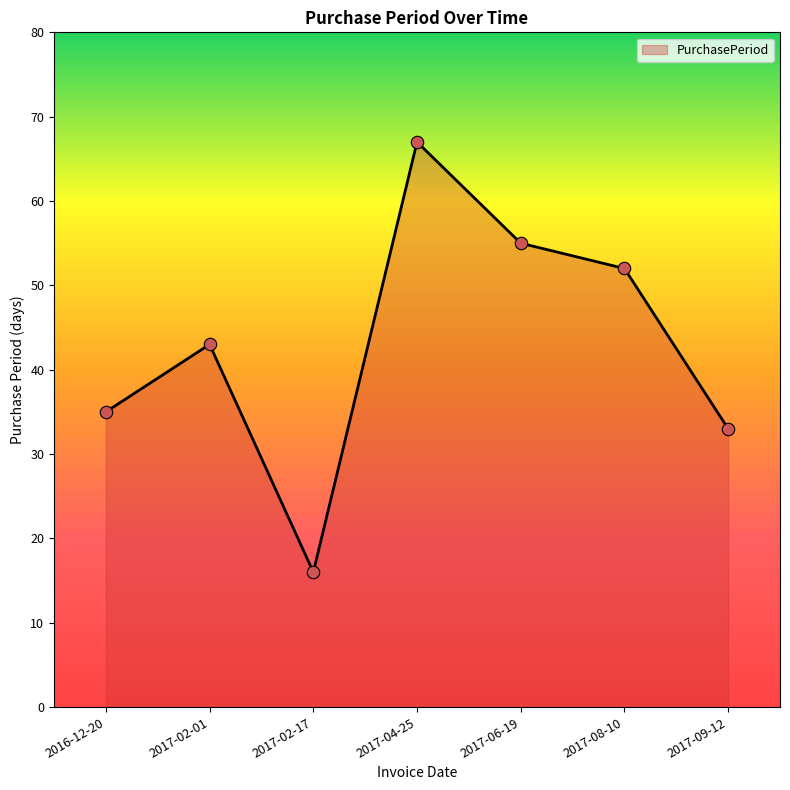

Between 2017-09-12 and 2017-02-17, which is larger?

2017-09-12